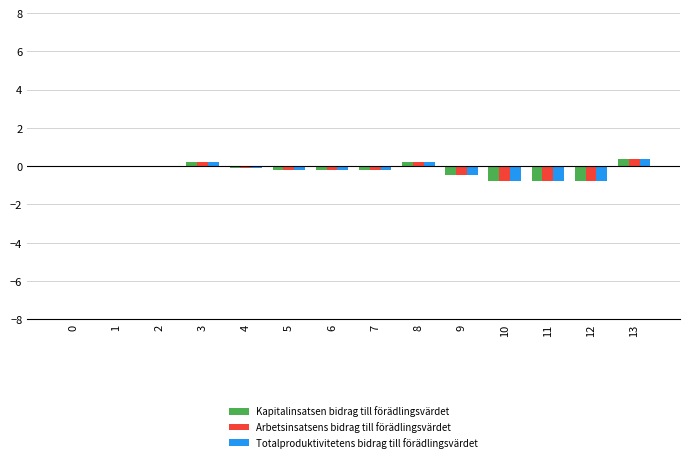

Is the value of Kapitalinsatsen bidrag till förädlingsvärdet at 0 greater than the value of Arbetsinsatsens bidrag till förädlingsvärdet at 13?

No